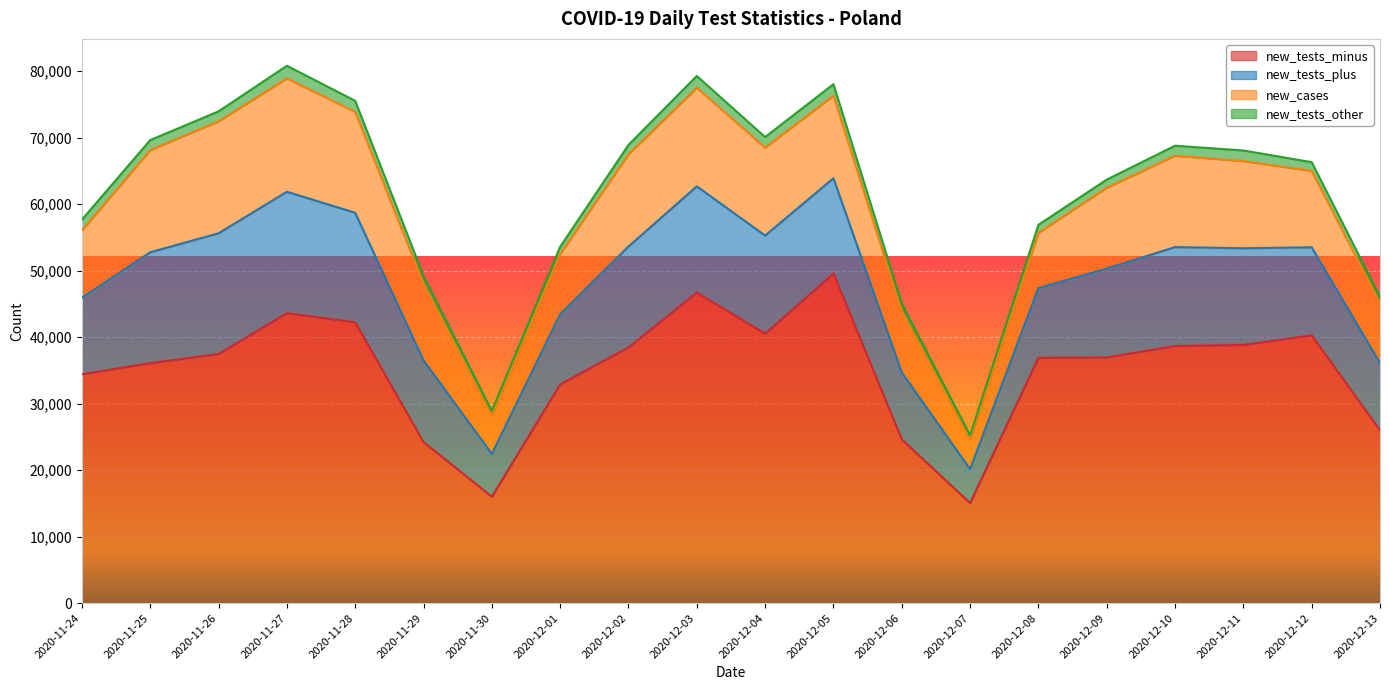

What is the label of the 9th point from the right?

2020-12-05